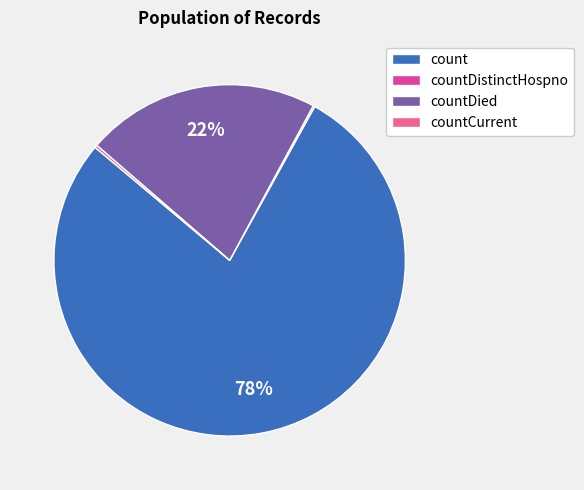

To the nearest percent, what is the difference between the largest and smallest slice percentages?

78%